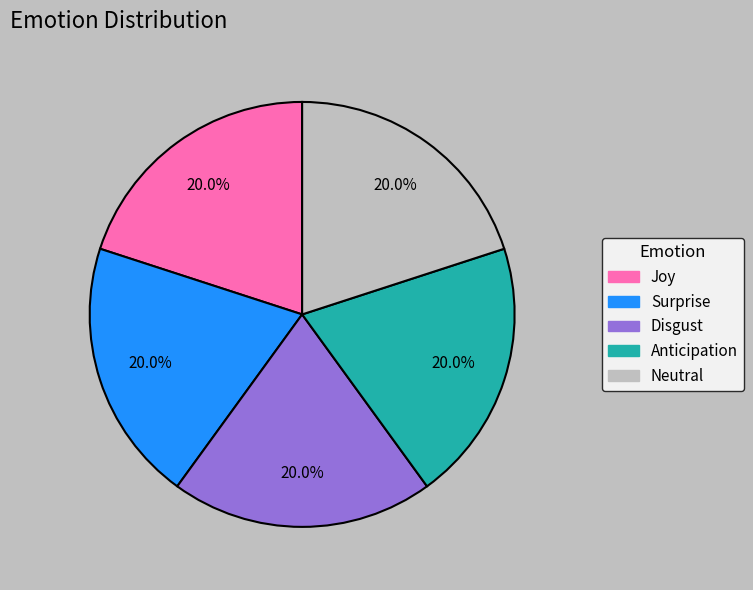

Does any single category account for the majority?

No